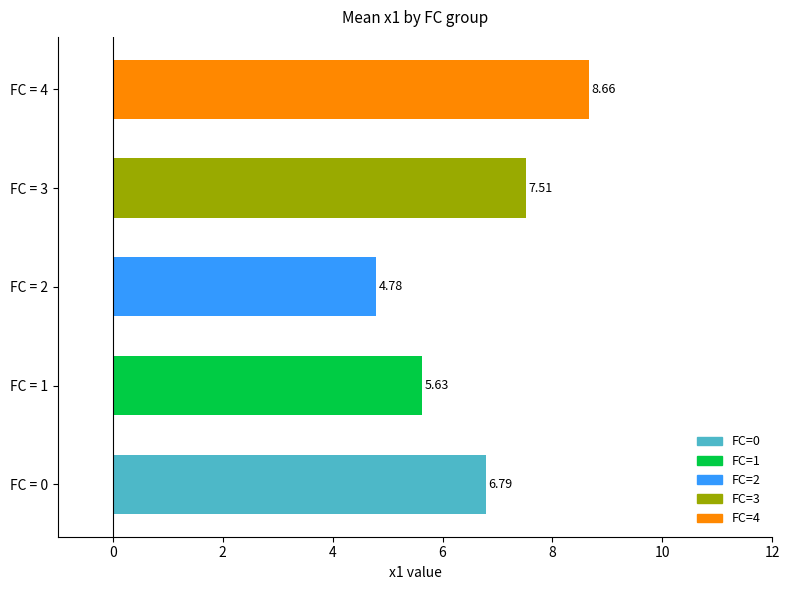

What is the change in value from FC = 2 to FC = 3?

+2.7